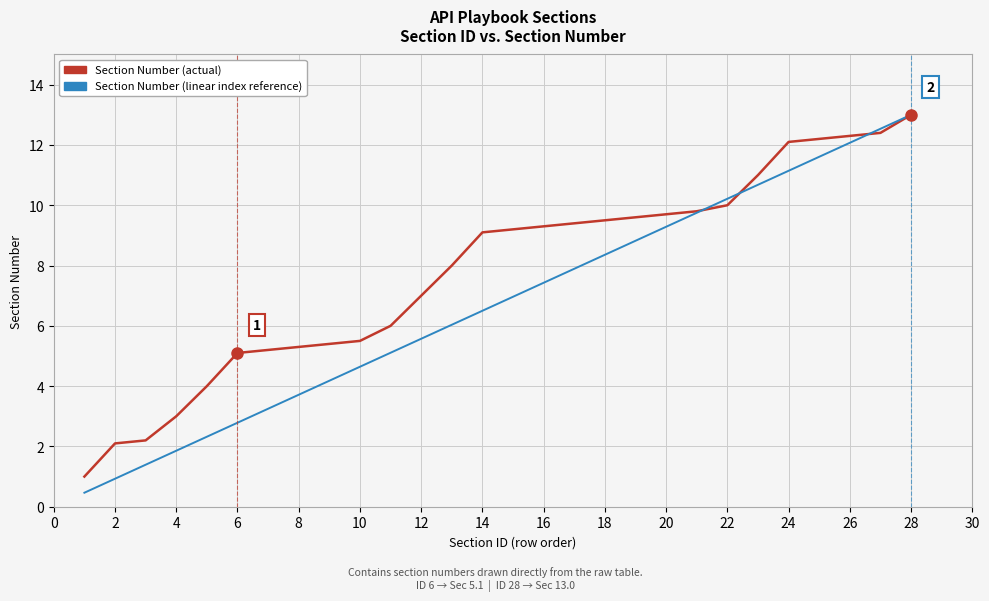

What is the lowest value of the Section Number (linear index reference) series?

0.5